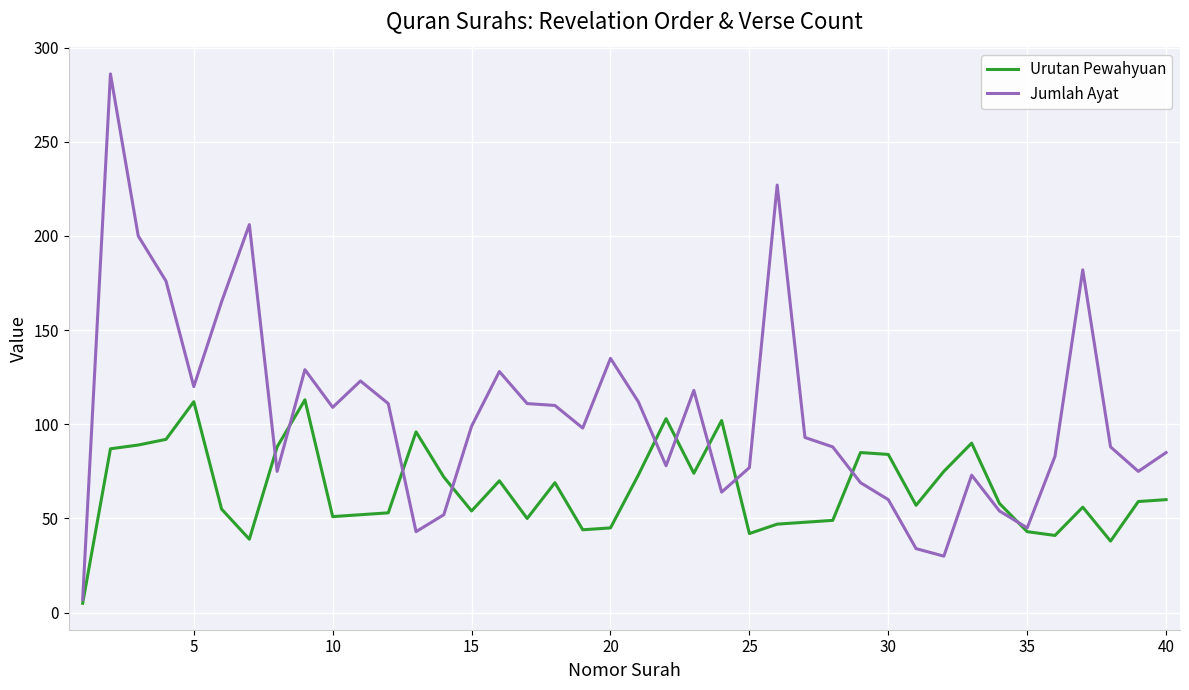

Which series has the widest spread of values?

Jumlah Ayat